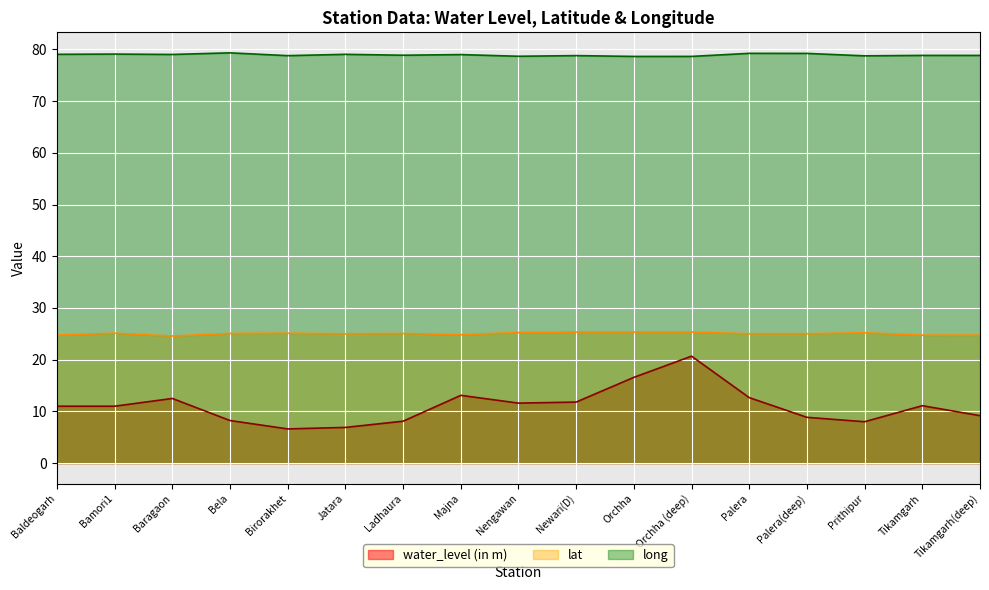

Reading right to left, what are all the values shown in this chart?

water_level (in m): Tikamgarh(deep)=9.2	Tikamgarh=11.1	Prithipur=8.0	Palera(deep)=8.8	Palera=12.7	Orchha (deep)=20.7	Orchha=16.6	Newari(D)=11.8	Nengawan=11.6	Majna=13.1	Ladhaura=8.1	Jatara=6.9	Birorakhet=6.6	Bela=8.2	Baragaon=12.5	Bamori1=11.0	Baldeogarh=11.0
lat: Tikamgarh(deep)=24.8	Tikamgarh=24.7	Prithipur=25.2	Palera(deep)=25.0	Palera=25.0	Orchha (deep)=25.4	Orchha=25.3	Newari(D)=25.3	Nengawan=25.3	Majna=24.8	Ladhaura=25.1	Jatara=25.0	Birorakhet=25.1	Bela=25.1	Baragaon=24.6	Bamori1=25.1	Baldeogarh=24.8
long: Tikamgarh(deep)=78.8	Tikamgarh=78.8	Prithipur=78.8	Palera(deep)=79.2	Palera=79.2	Orchha (deep)=78.6	Orchha=78.6	Newari(D)=78.8	Nengawan=78.7	Majna=79.0	Ladhaura=78.9	Jatara=79.0	Birorakhet=78.8	Bela=79.3	Baragaon=79.0	Bamori1=79.1	Baldeogarh=79.0